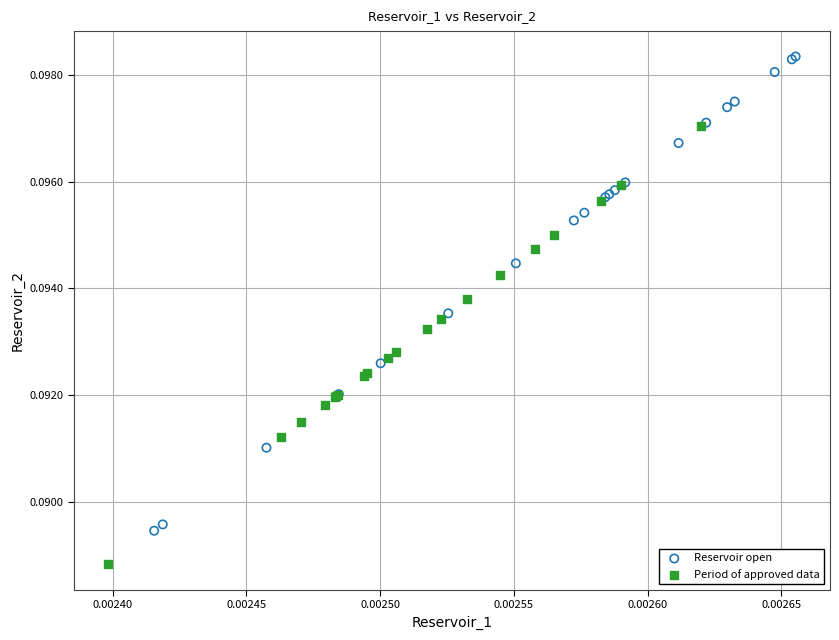

Which series has the widest spread of Y values?

Reservoir open